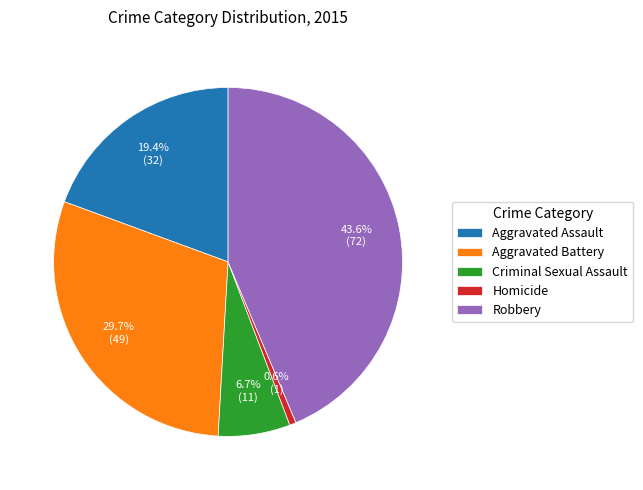

To the nearest percent, what portion does Homicide represent?

1%